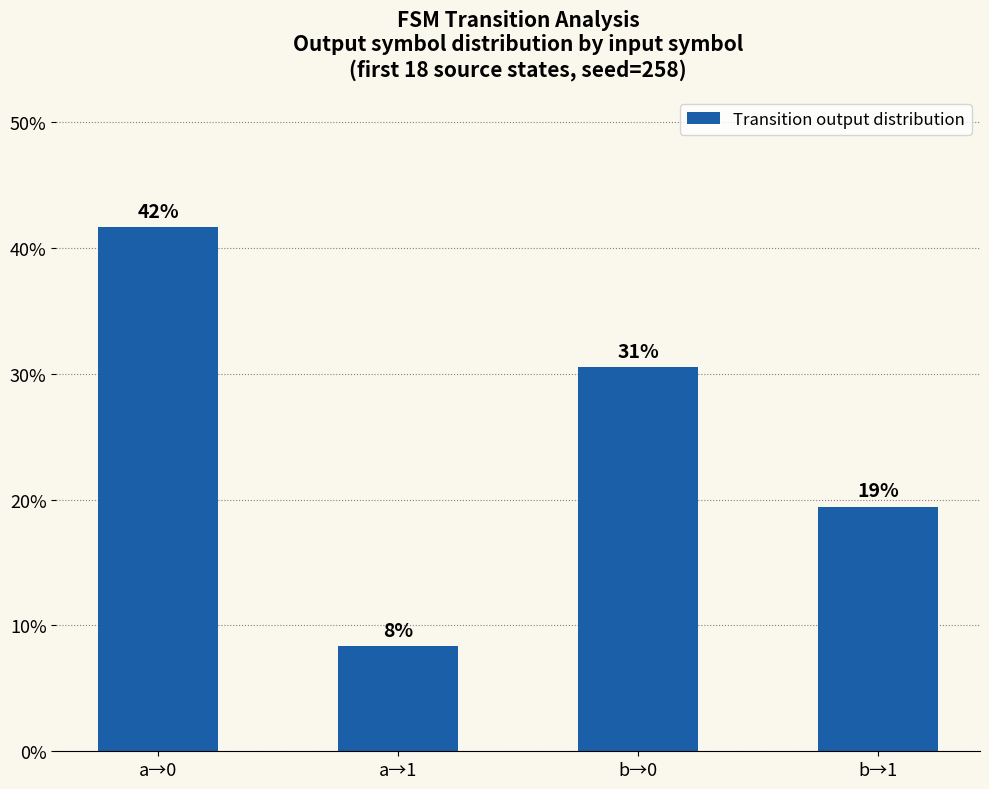

What position from the right is a→1?

3